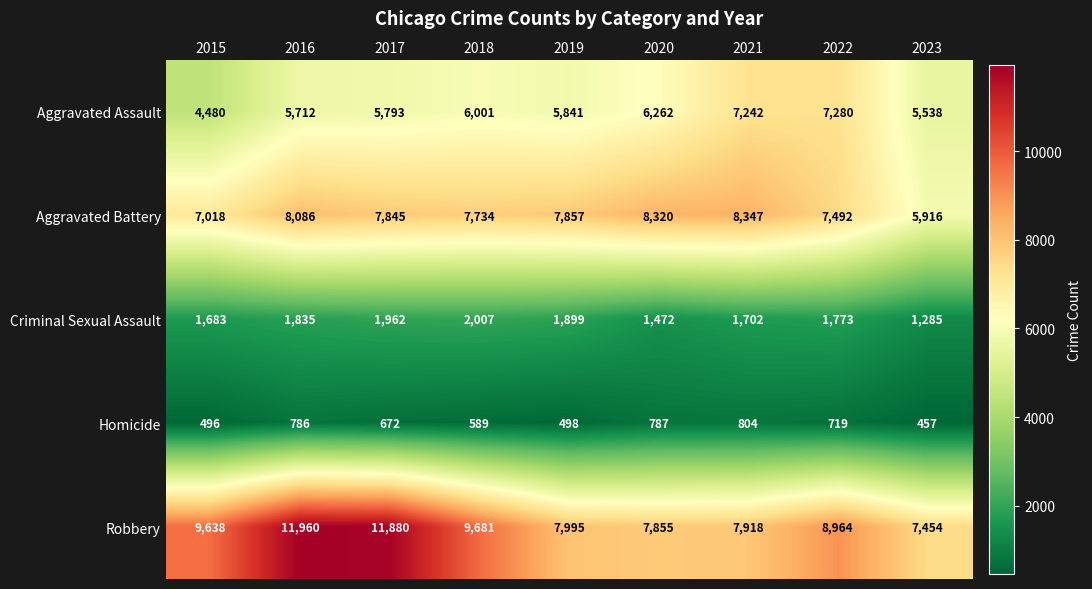

What is the minimum value shown in the chart?

457